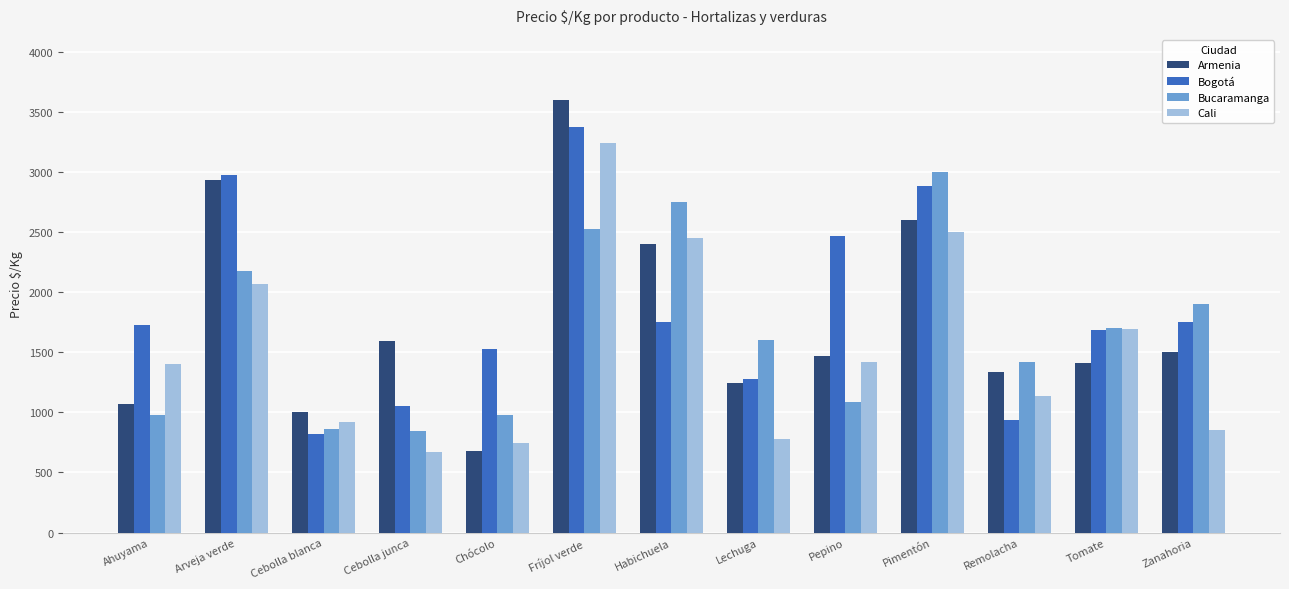

At Zanahoria, list the series in order from largest to smallest.

Bucaramanga, Bogotá, Armenia, Cali